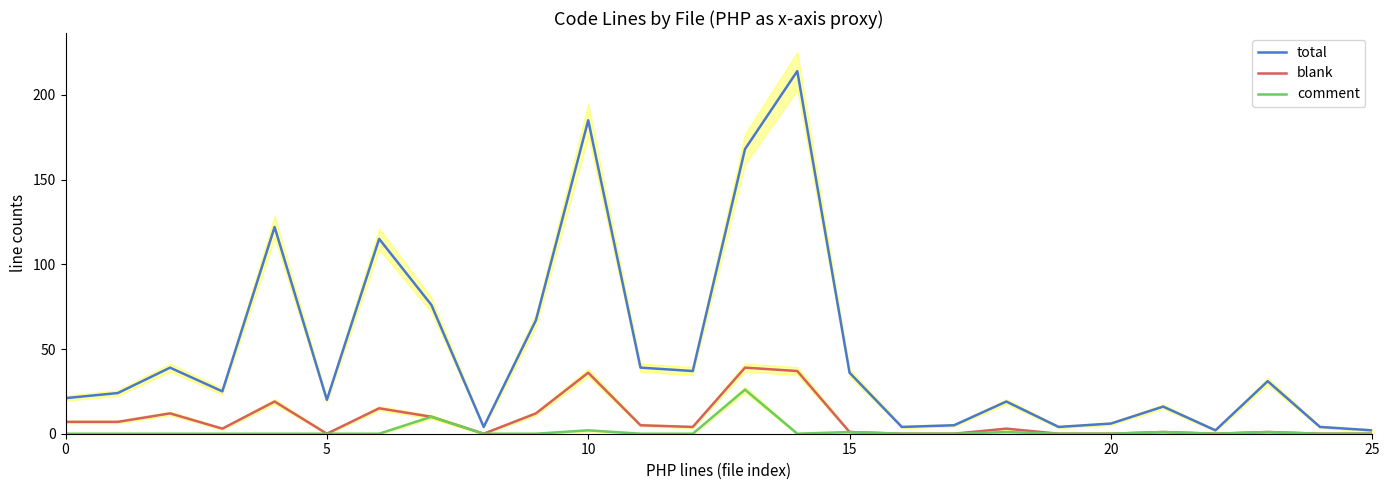

What is the difference between the maximum and minimum values in the comment series?

26